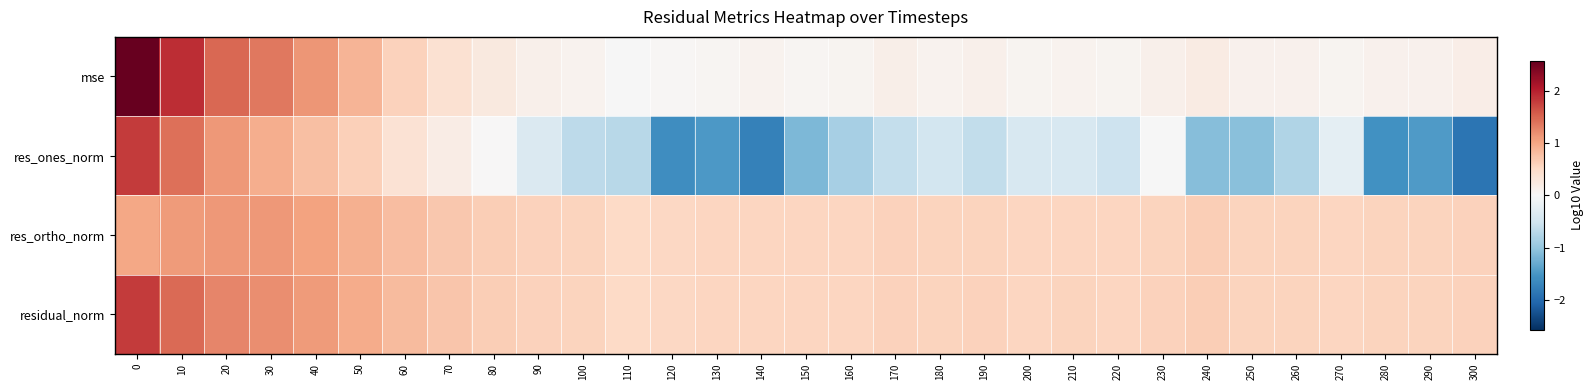

Reading left to right, extract all data points from this chart.

mse: 0=2.6	10=1.9	20=1.5	30=1.4	40=1.1	50=0.9	60=0.6	70=0.4	80=0.2	90=0.1	100=0.1	110=-0.0	120=0.0	130=0.1	140=0.1	150=0.1	160=0.1	170=0.2	180=0.1	190=0.1	200=0.1	210=0.1	220=0.1	230=0.1	240=0.2	250=0.1	260=0.1	270=0.1	280=0.1	290=0.1	300=0.2
res_ones_norm: 0=1.8	10=1.4	20=1.1	30=0.9	40=0.8	50=0.6	60=0.4	70=0.2	80=0.0	90=-0.4	100=-0.7	110=-0.7	120=-1.6	130=-1.5	140=-1.7	150=-1.2	160=-0.9	170=-0.6	180=-0.5	190=-0.6	200=-0.4	210=-0.4	220=-0.5	230=-0.0	240=-1.1	250=-1.1	260=-0.8	270=-0.3	280=-1.6	290=-1.5	300=-1.9
res_ortho_norm: 0=1.0	10=1.1	20=1.1	30=1.1	40=1.0	50=0.9	60=0.8	70=0.7	80=0.6	90=0.6	100=0.6	110=0.5	120=0.5	130=0.5	140=0.6	150=0.6	160=0.6	170=0.6	180=0.6	190=0.6	200=0.5	210=0.6	220=0.6	230=0.6	240=0.6	250=0.6	260=0.6	270=0.5	280=0.6	290=0.6	300=0.6
residual_norm: 0=1.8	10=1.5	20=1.3	30=1.2	40=1.1	50=1.0	60=0.8	70=0.7	80=0.6	90=0.6	100=0.6	110=0.5	120=0.5	130=0.5	140=0.6	150=0.6	160=0.6	170=0.6	180=0.6	190=0.6	200=0.6	210=0.6	220=0.6	230=0.6	240=0.6	250=0.6	260=0.6	270=0.6	280=0.6	290=0.6	300=0.6